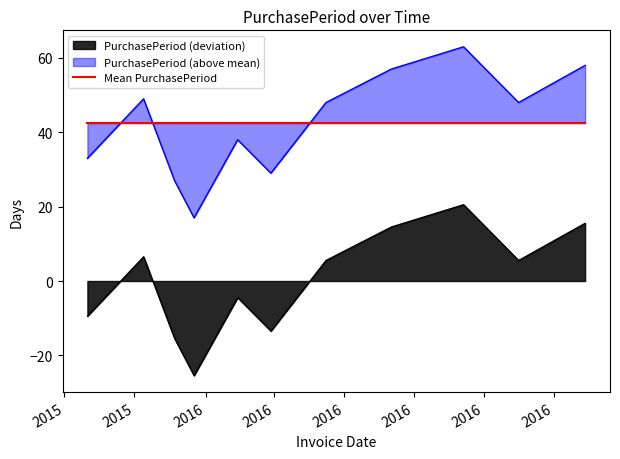

At which label is the value closest to -2?

2016-02-29